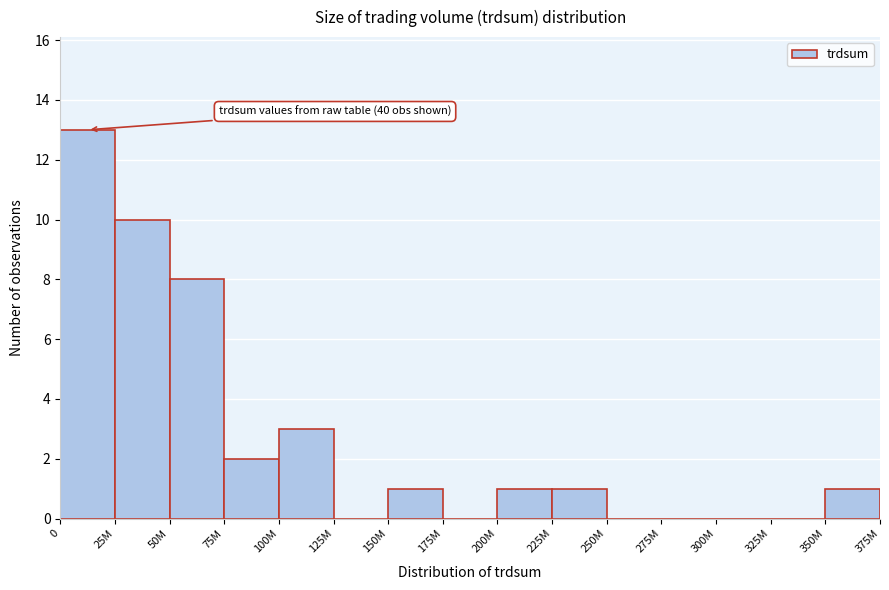

Reading left to right, extract all data points from this chart.

0=13	25M=10	50M=8	75M=2	100M=3	125M=0	150M=1	175M=0	200M=1	225M=1	250M=0	275M=0	300M=0	325M=0	350M=1